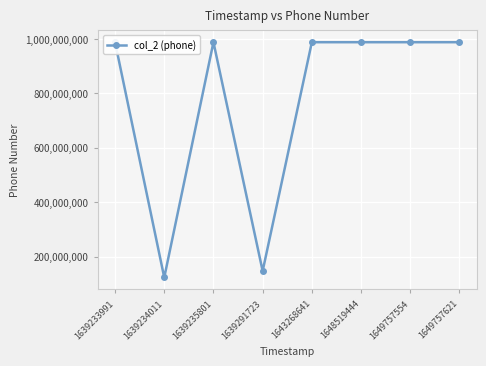

Which has a higher value, 1648519444 or 1639234011?

1648519444